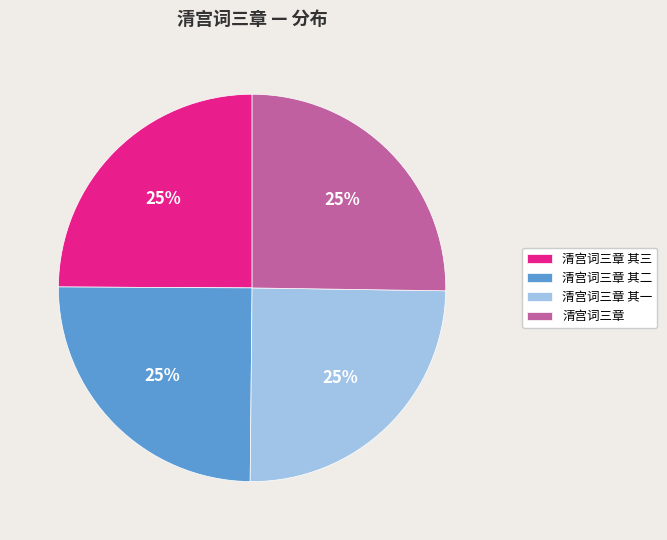

Is there any slice that represents more than half of the pie?

No